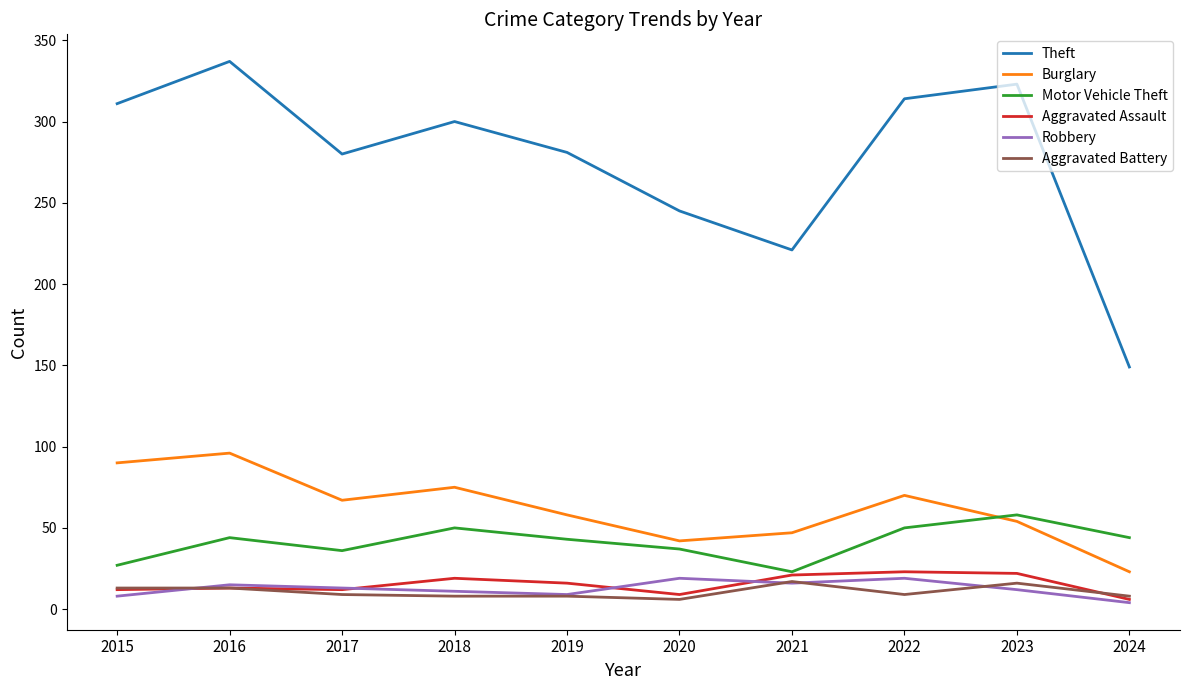

What is the sum of the Burglary values at 2020 and 2021?

89